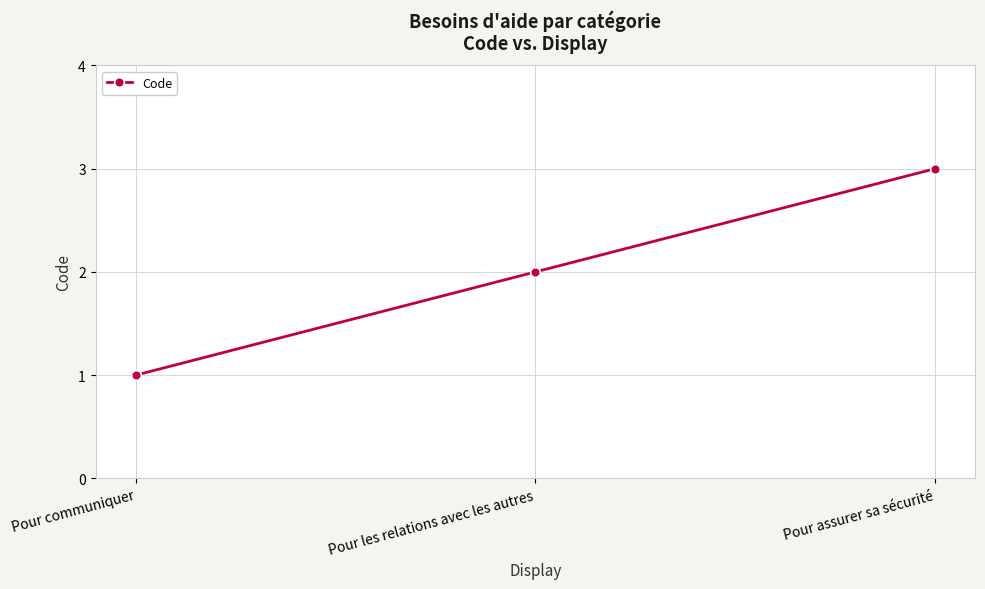

Reading left to right, what are all the values shown in this chart?

1	2	3